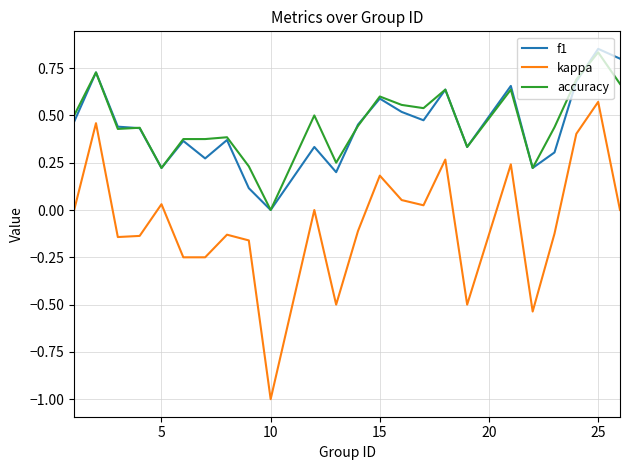

What is the smallest value displayed?

-1.0